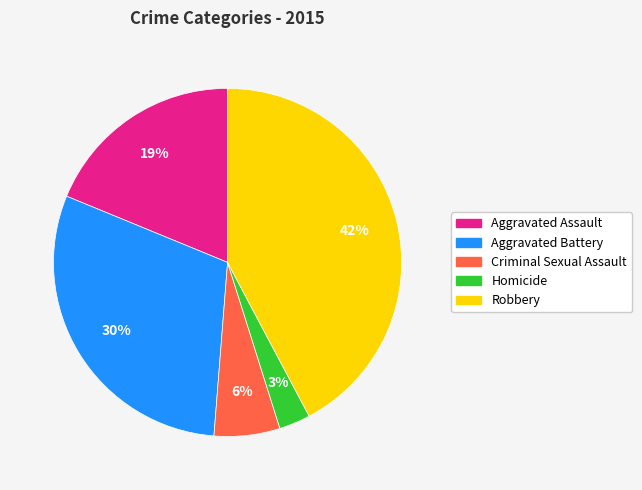

To the nearest percent, what portion does Robbery represent?

42%